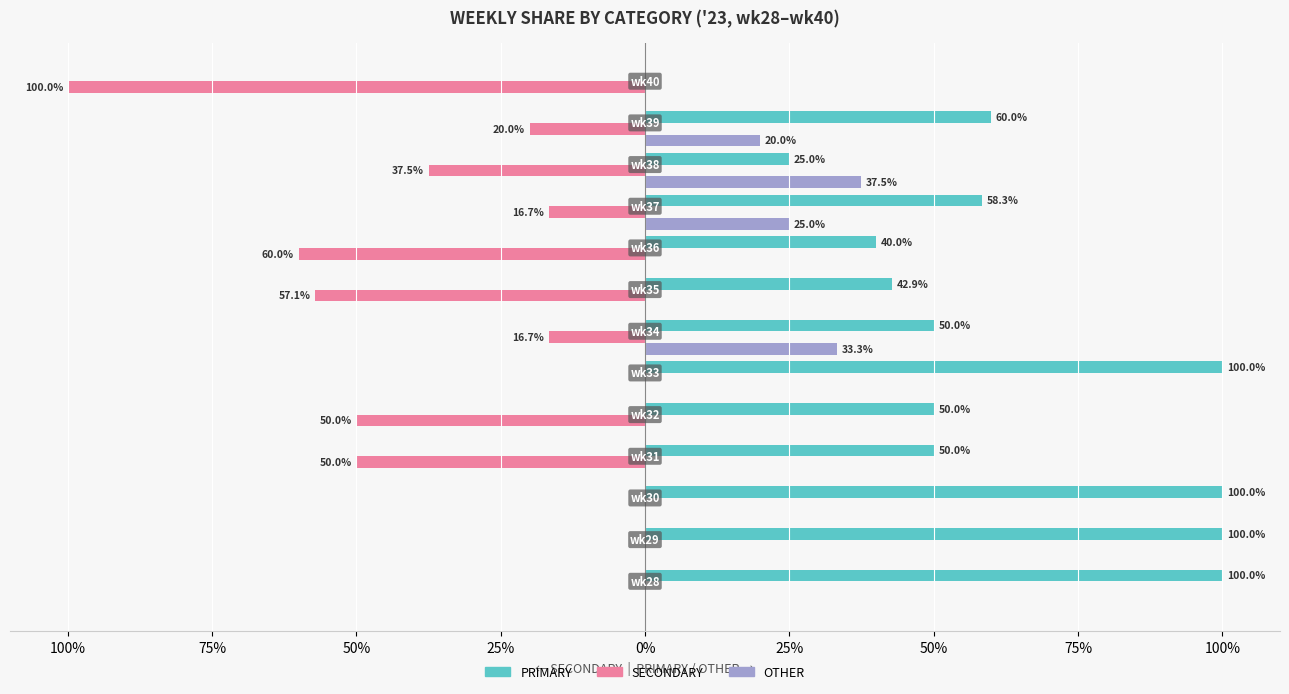

What are all the series names shown in the legend?

PRIMARY, SECONDARY, OTHER